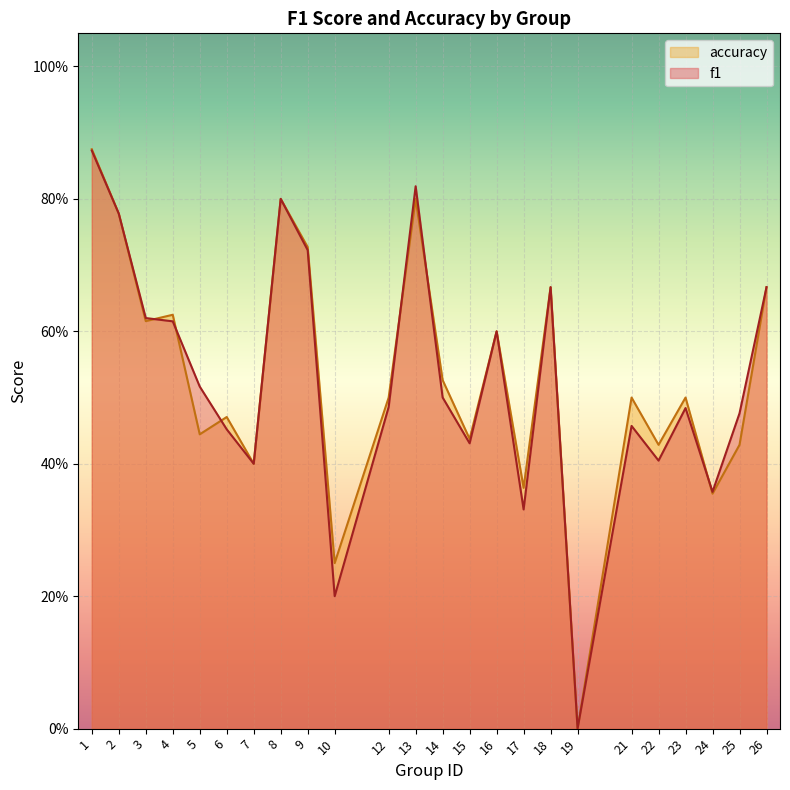

At which category does the chart reach its peak across all series?

1